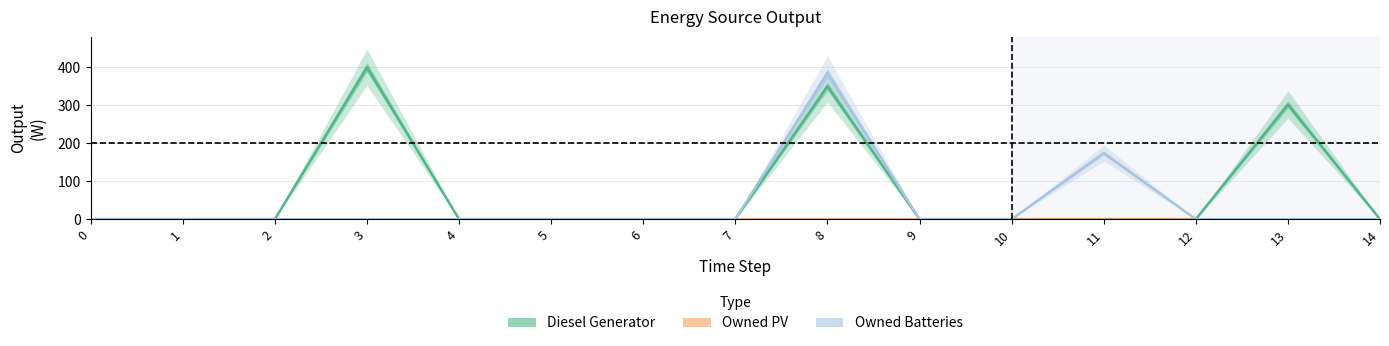

Reading left to right, extract all data points from this chart.

Diesel Generator: 0	0	0	400	0	0	0	0	350	0	0	0	0	302	0
Owned Batteries: 0	0	0	0	0	0	0	0	385	0	0	174	0	0	0